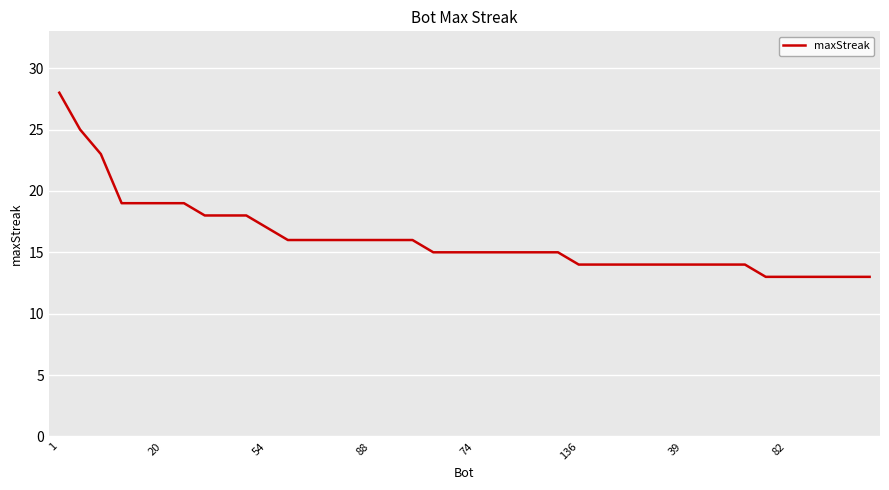

What is the greatest value displayed?

28